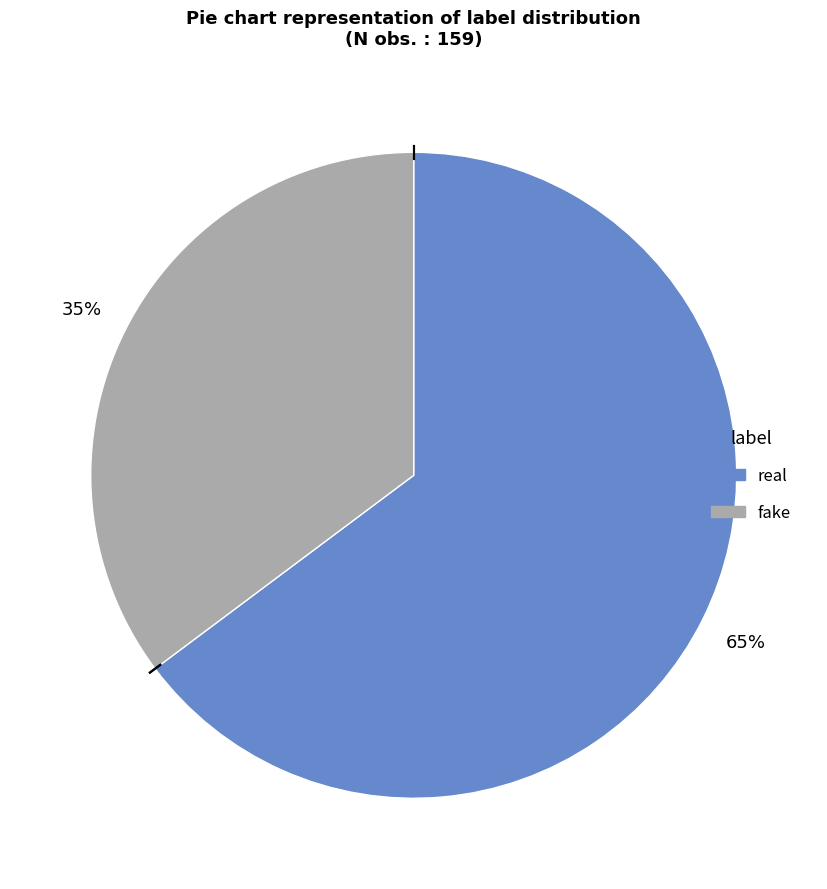

True or false: fake accounts for 35% of the total.

True